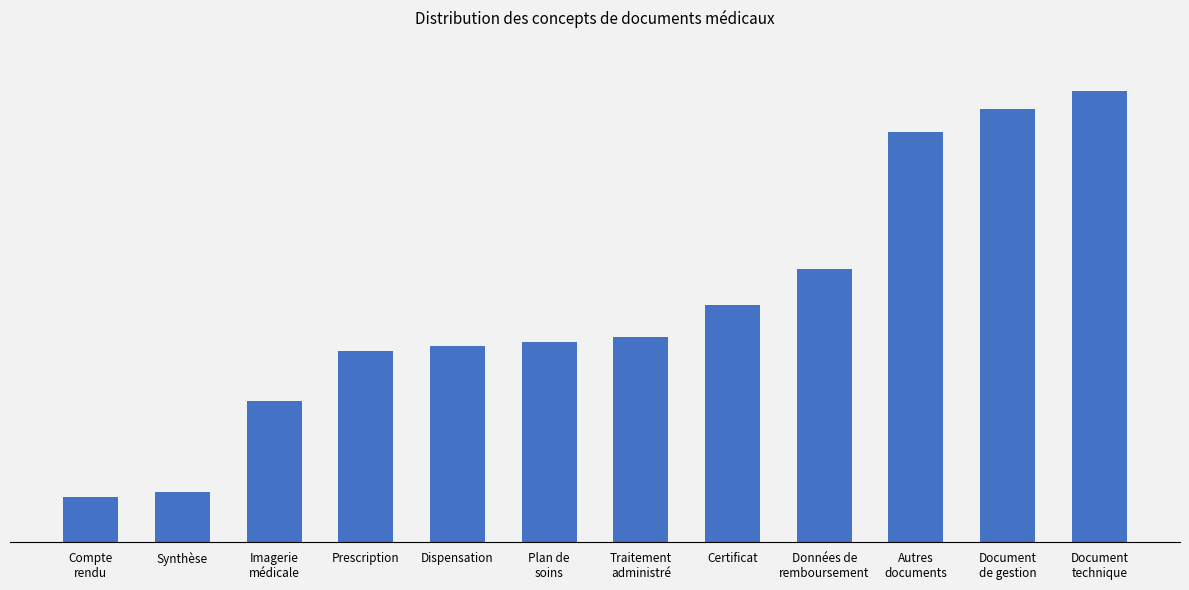

Are the bars horizontal?

No